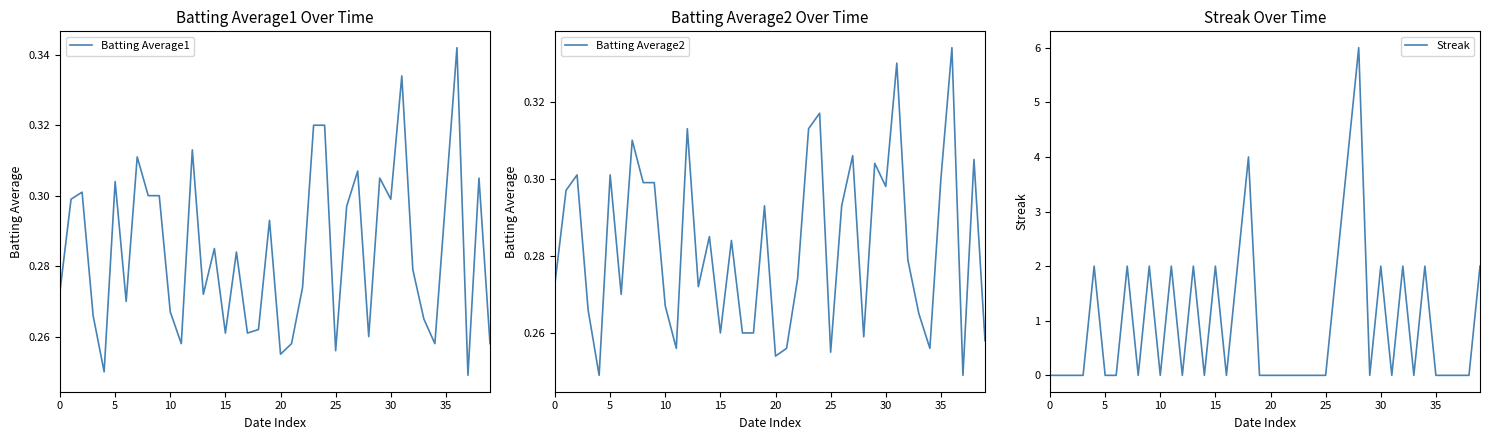

True or false: Batting Average1 and Batting Average2 cross at least once.

False